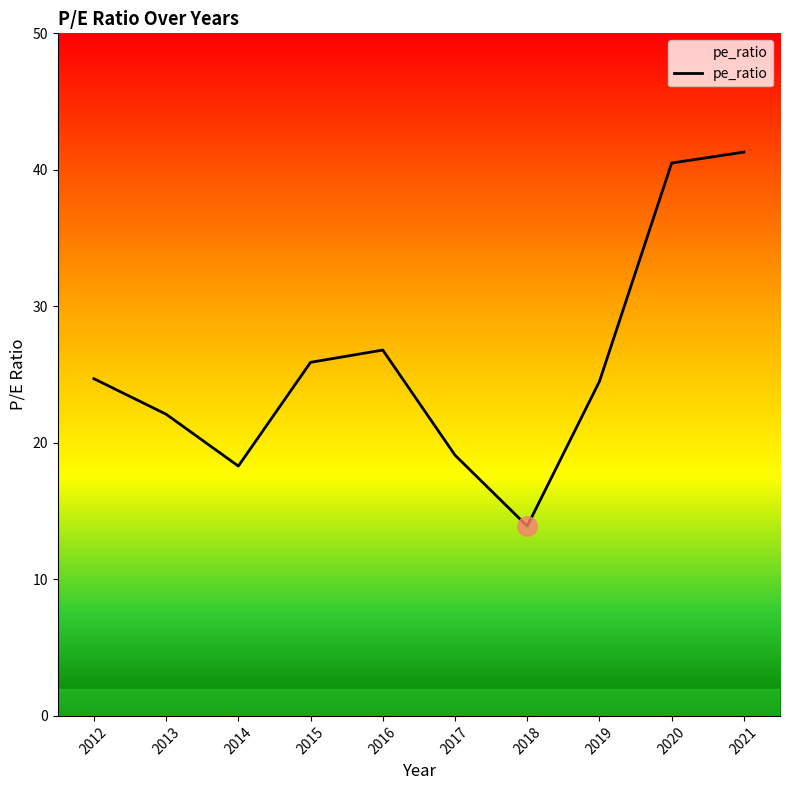

How many interior local peaks (higher than both neighbors) does the data have?

1